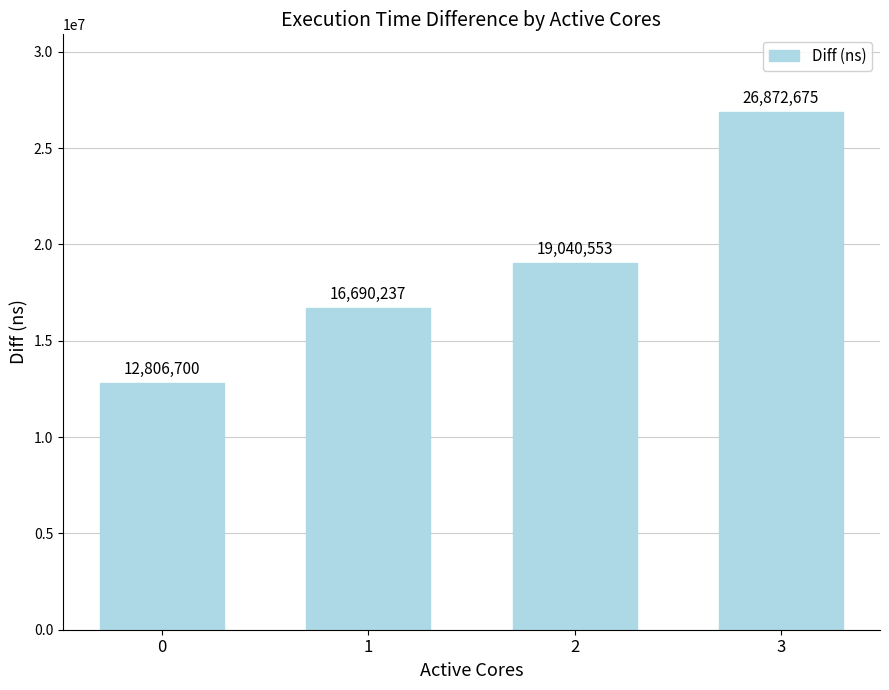

What is the difference between the values at 3 and 0?

14065975